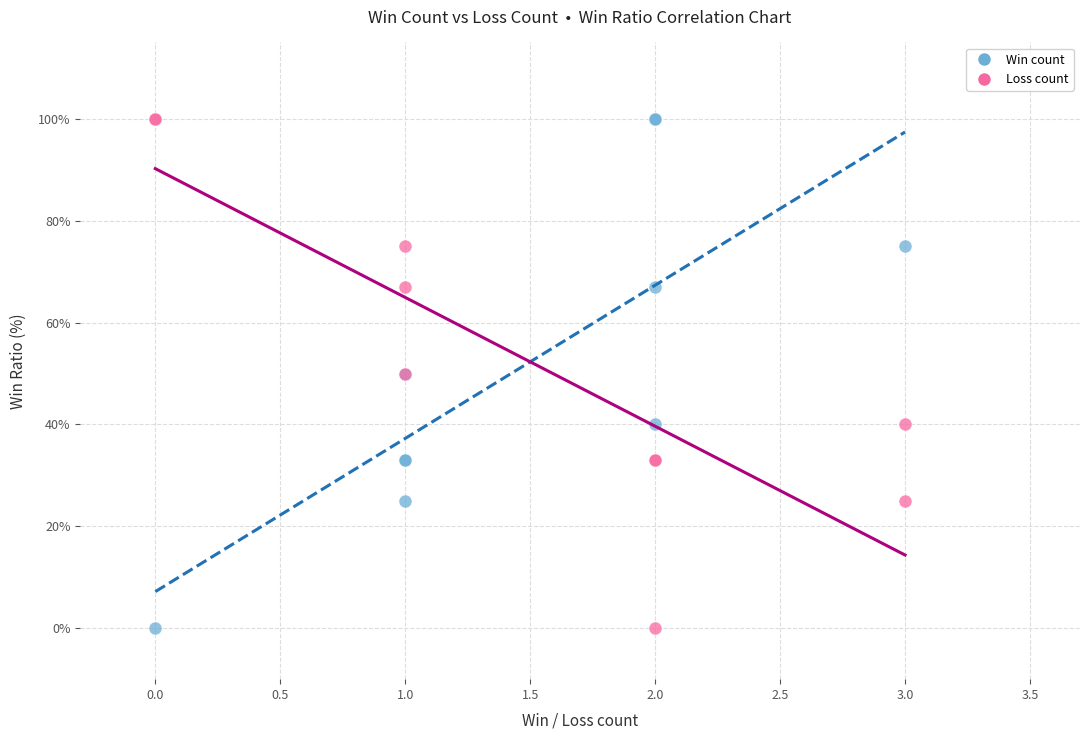

What are all the series names shown in the legend?

Win count, Loss count